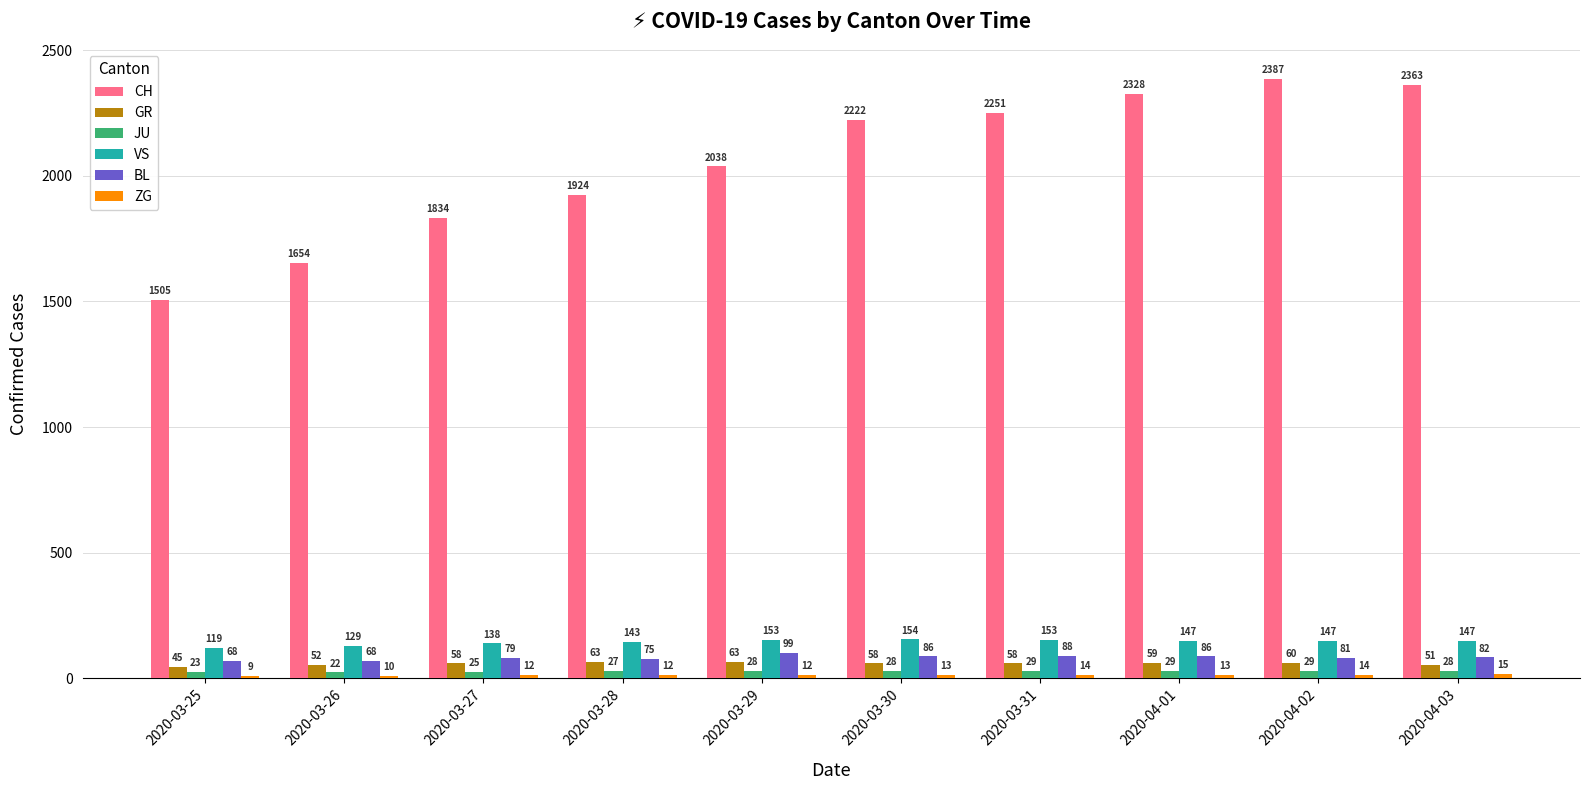

What position from the left is 2020-04-02?

9